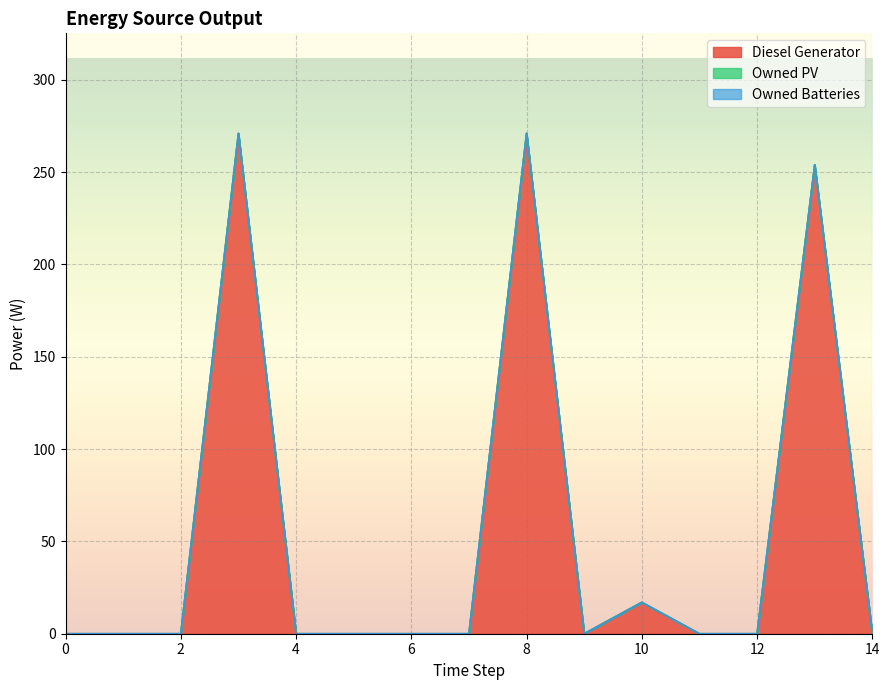

Which series has the largest total across all categories?

Diesel Generator